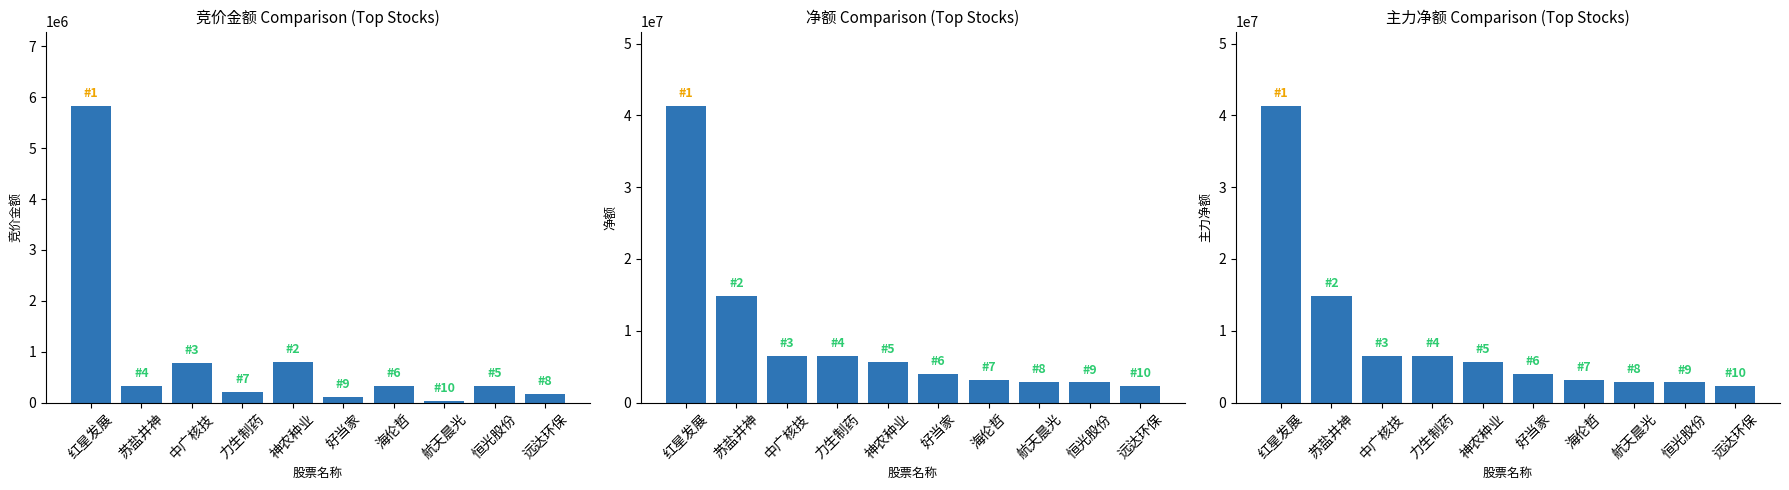

Count the number of data series in this chart.

3